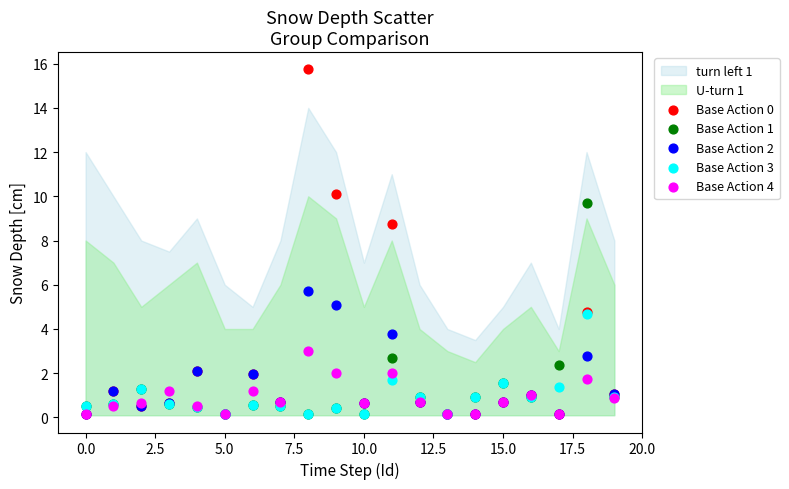

Across all series, what Y value is closest to 7?

5.7